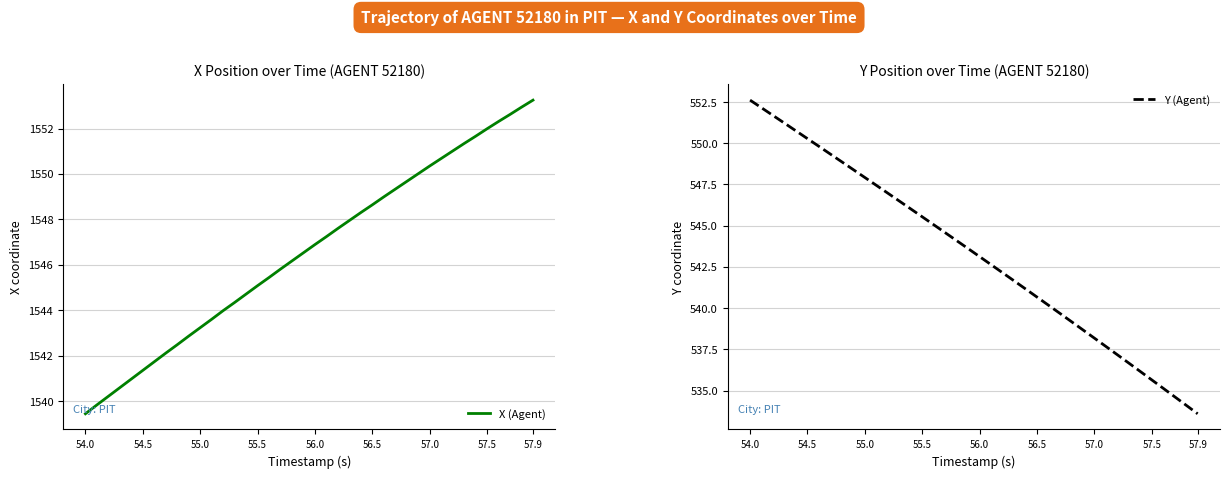

True or false: X (Agent) has more than 2 interior local peaks.

False